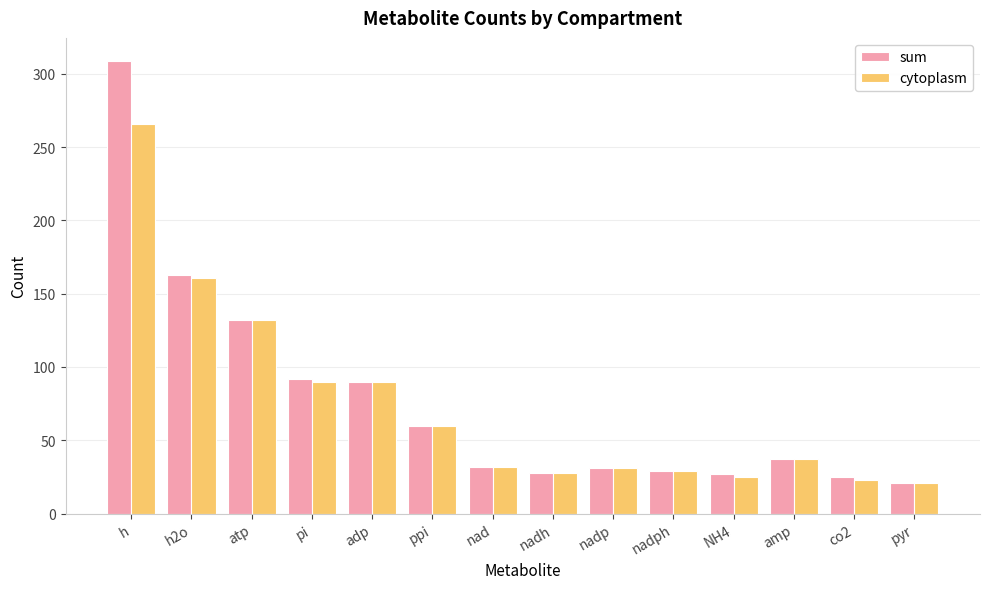

What is the approximate value of cytoplasm at h, to the nearest 50?

250